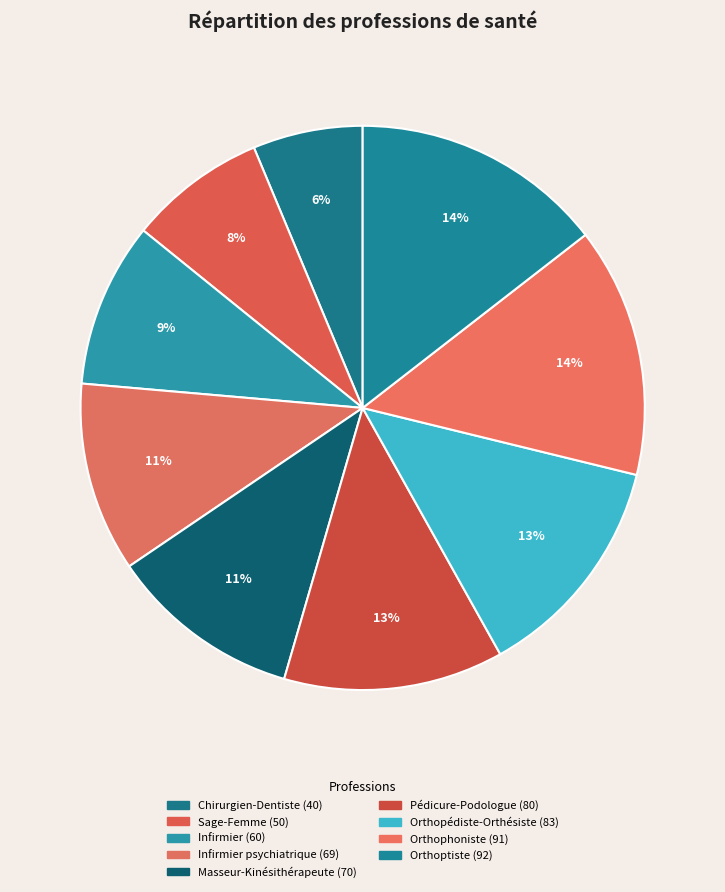

Rank the categories by value from highest to lowest.

Orthoptiste, Orthophoniste, Orthopédiste-Orthésiste, Pédicure-Podologue, Masseur-Kinésithérapeute, Infirmier psychiatrique, Infirmier, Sage-Femme, Chirurgien-Dentiste